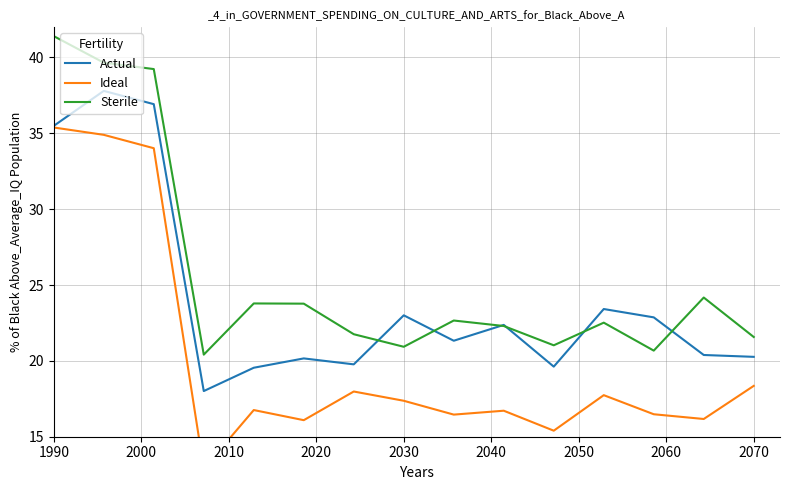

Which label corresponds to the largest value in the chart?

1990